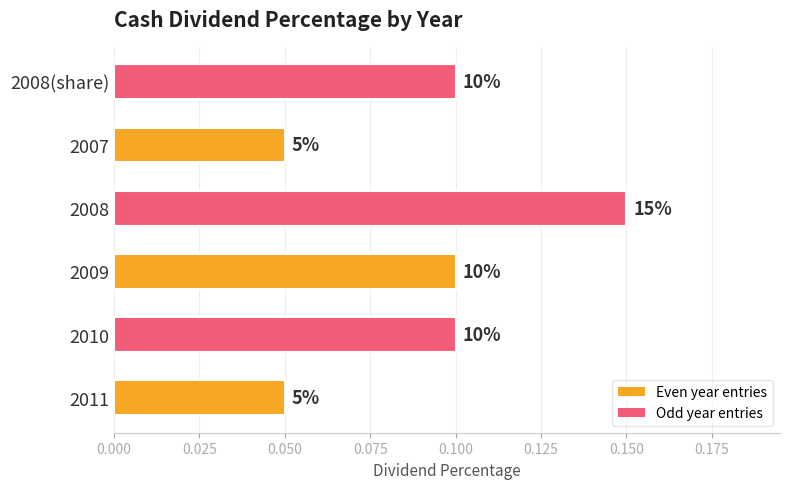

What is the difference between the values at 2008(share) and 2011?

0.1